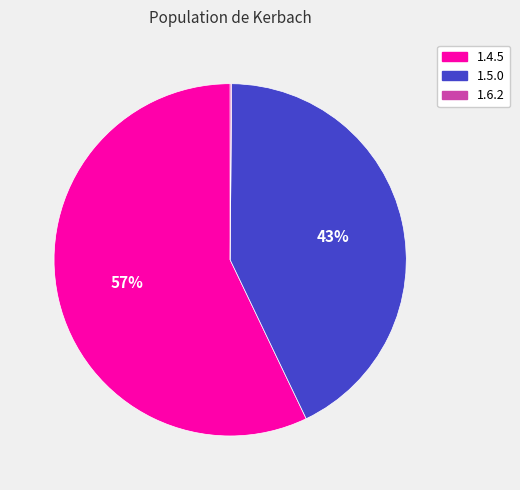

Is it true that 1.5.0 is 37% of the pie?

False